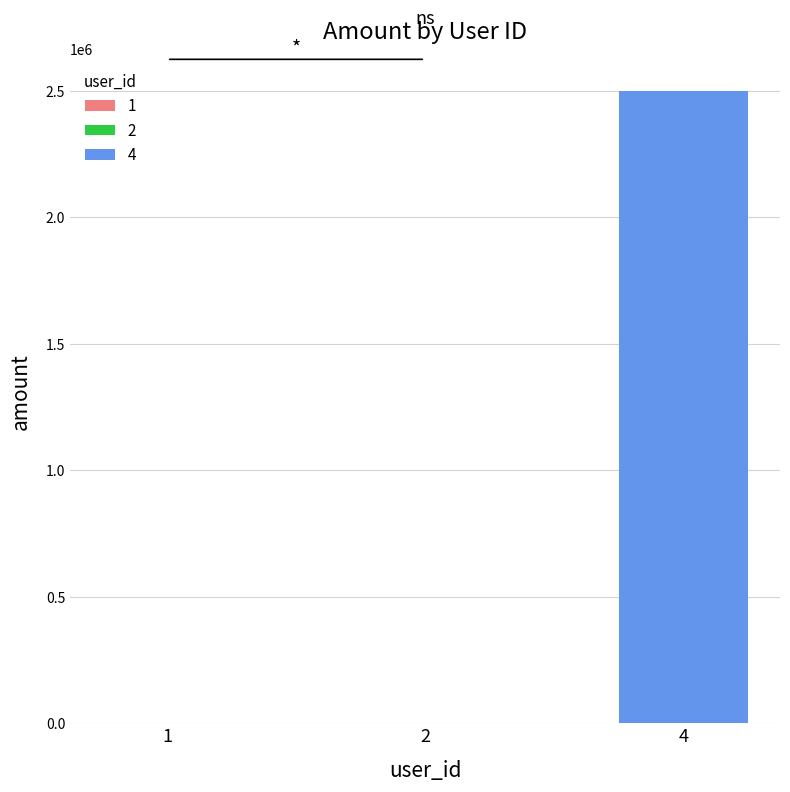

Rank the categories by value from lowest to highest.

1, 2, 4